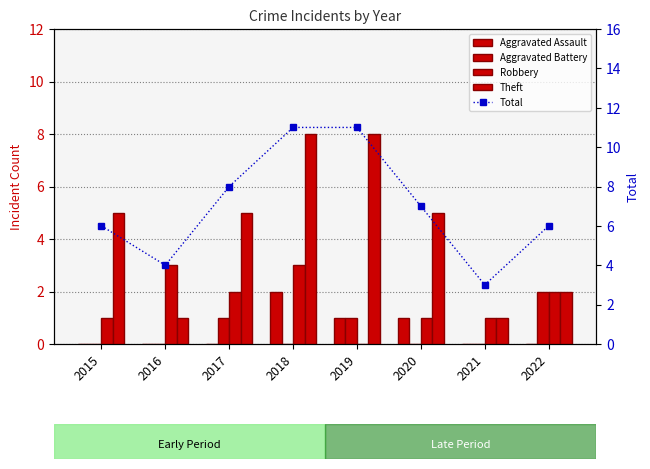

Which has a higher value, 2015 or 2022?

2015